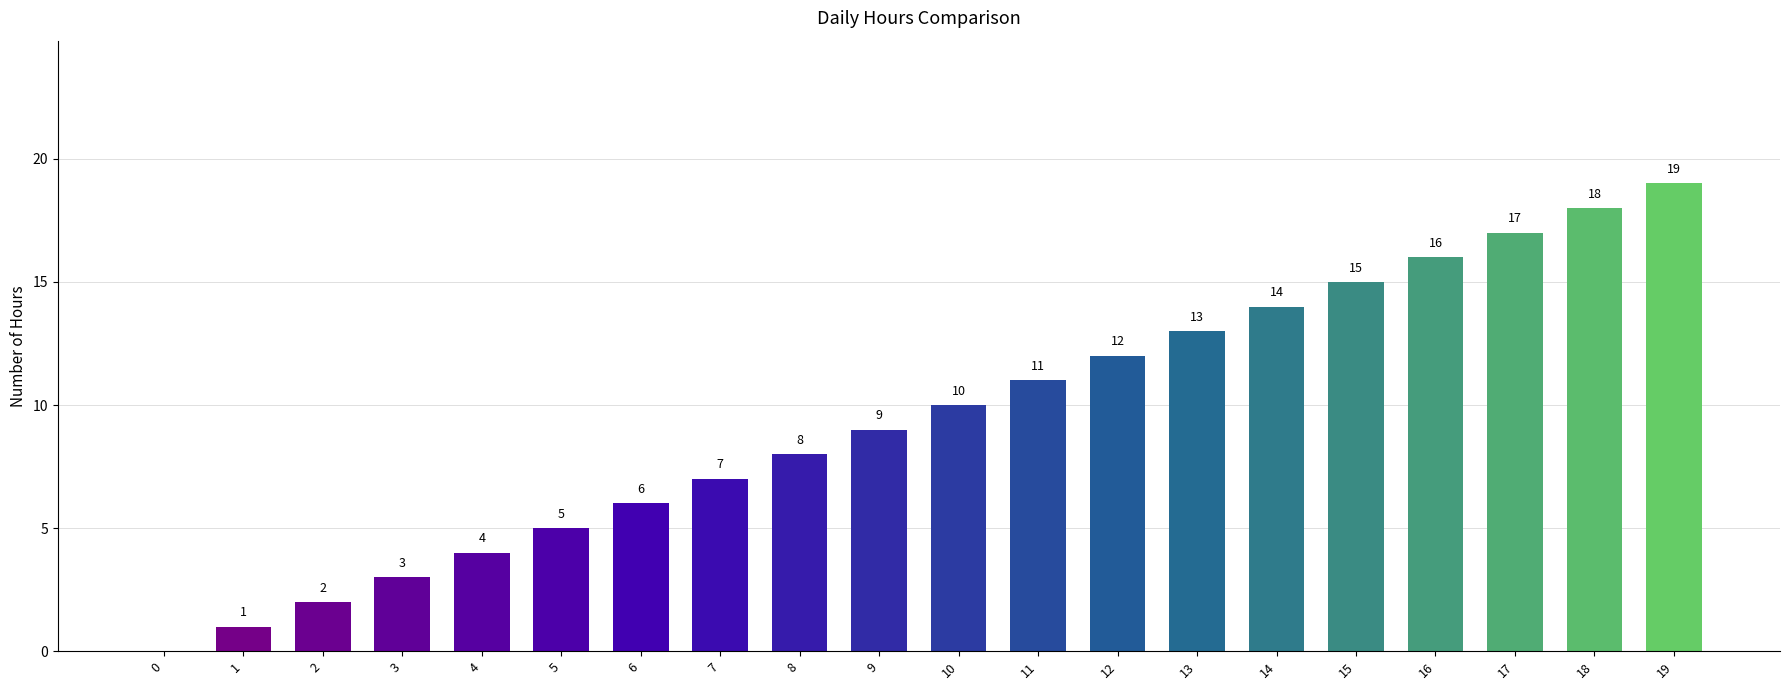

The value at 4 is 2. True or false?

False